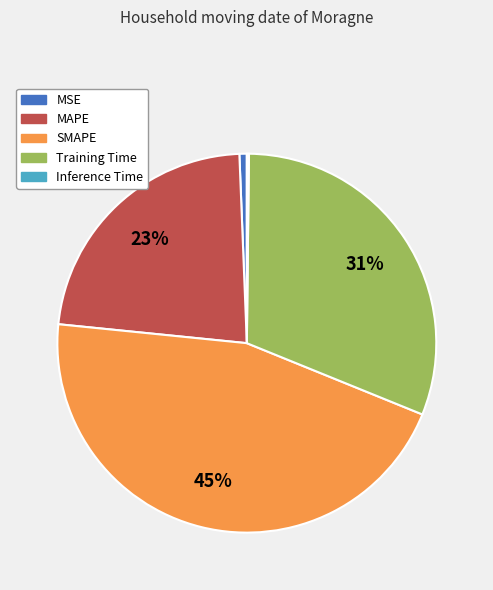

To the nearest percent, what portion does MSE represent?

1%